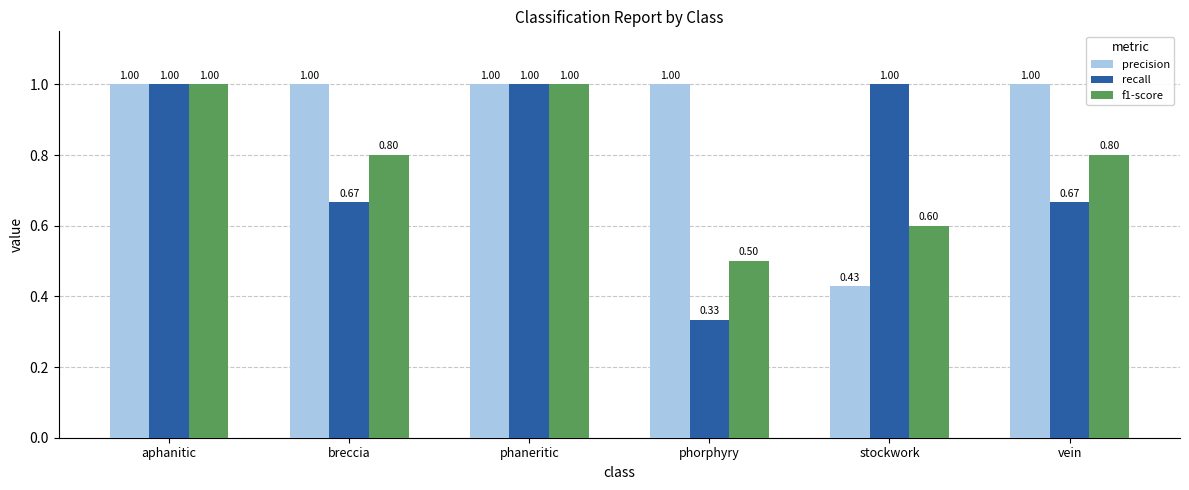

What is the total value across all series at stockwork?

2.0